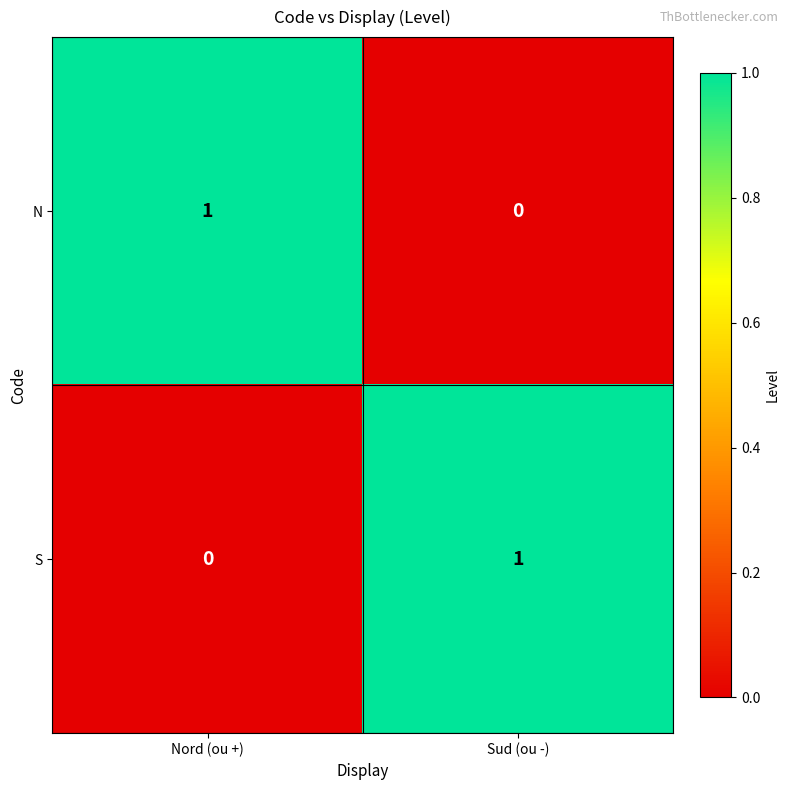

True or false: N has a value of 0 at Sud (ou -).

True